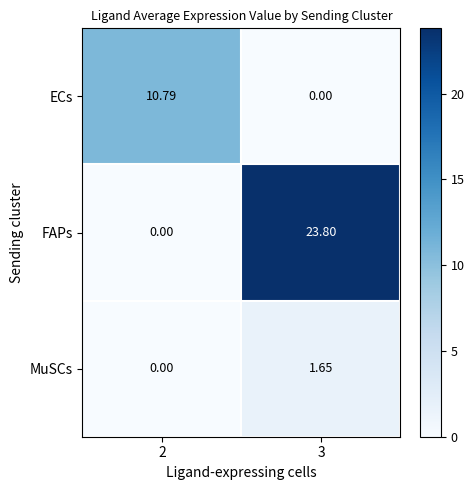

Which series has the largest total across all categories?

FAPs